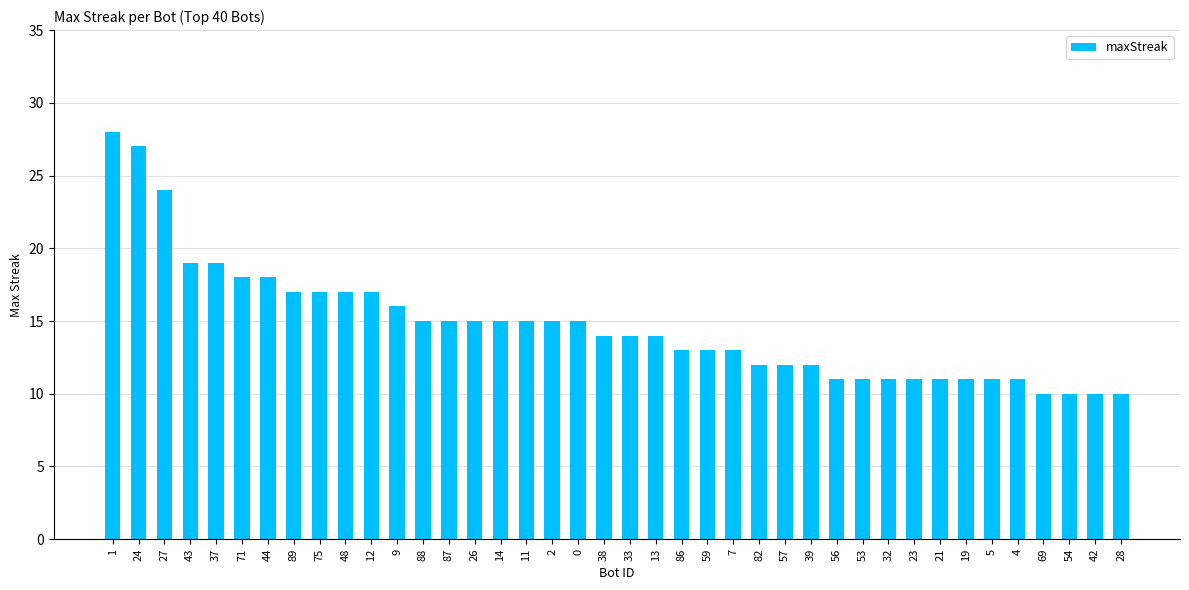

How many bars are there in total?

40